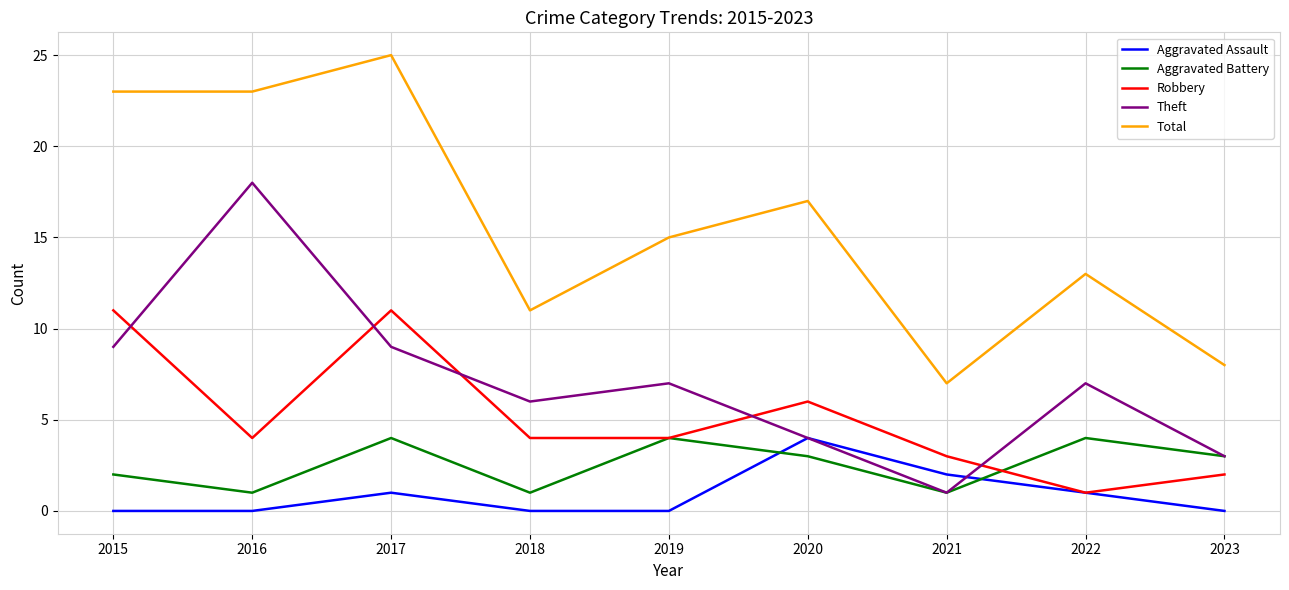

True or false: Total and Robbery intersect in this chart.

False